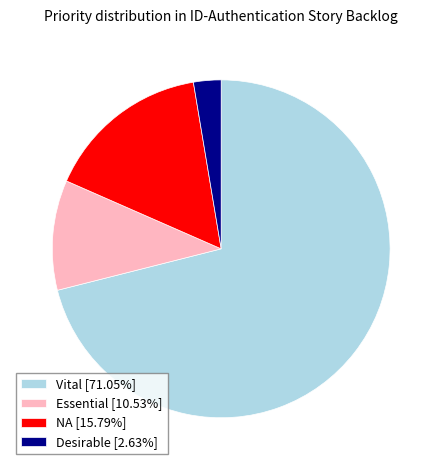

Count the number of slices in the pie.

4